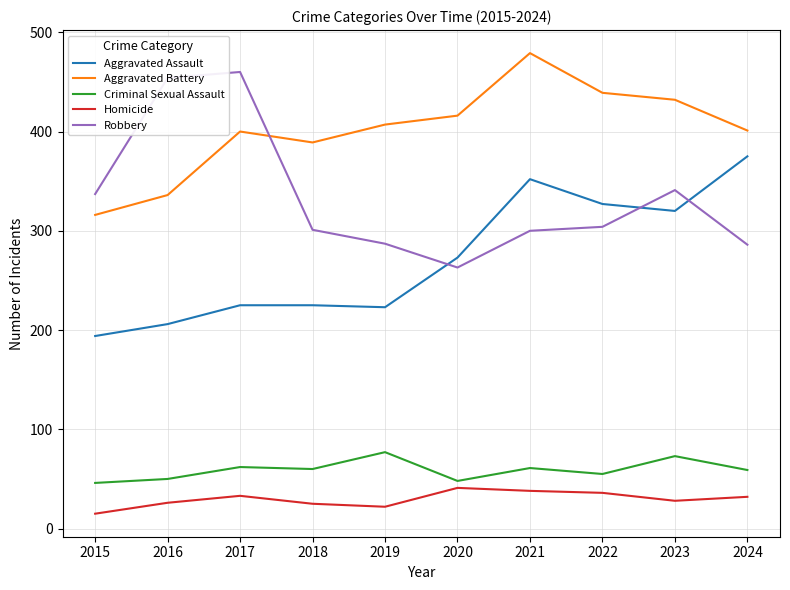

Which series has the largest range (max minus min)?

Robbery